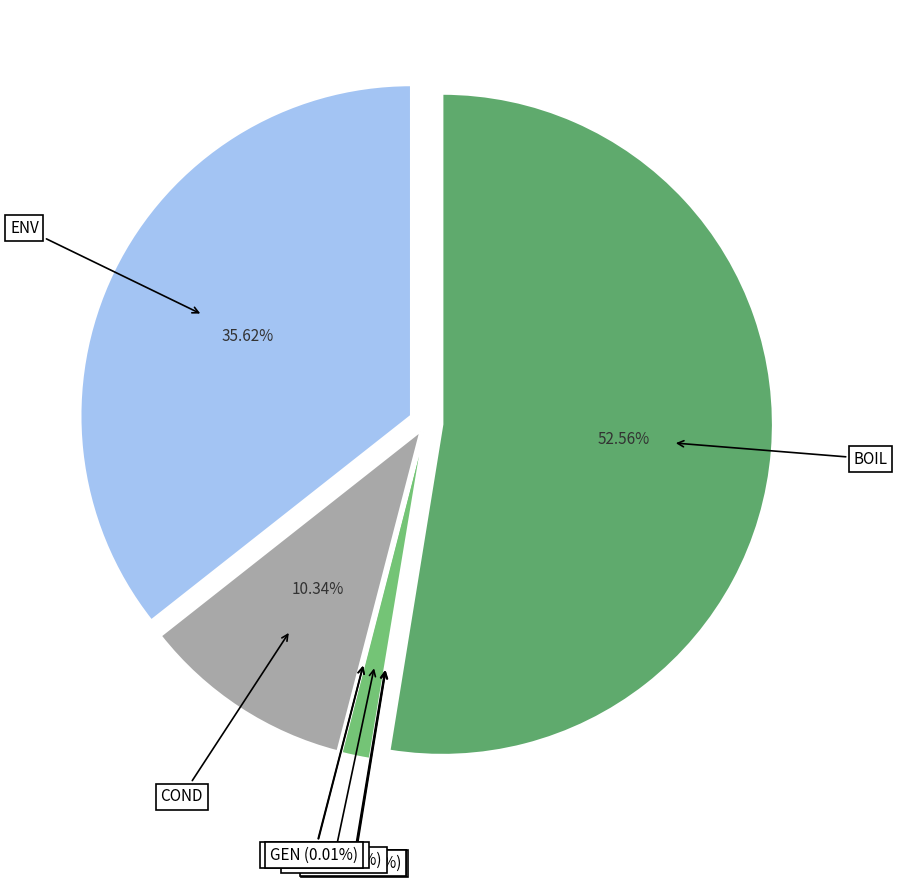

What is the majority slice?

BOIL